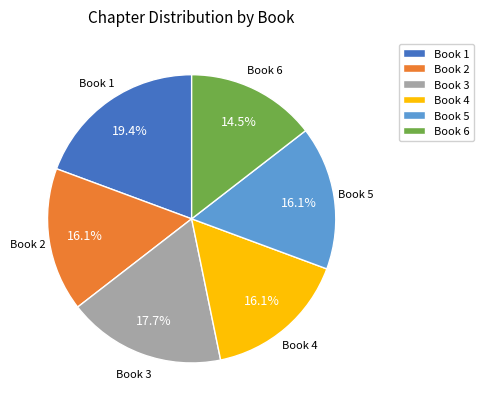

What is the ratio of the value at Book 5 to the value at Book 3?

0.9